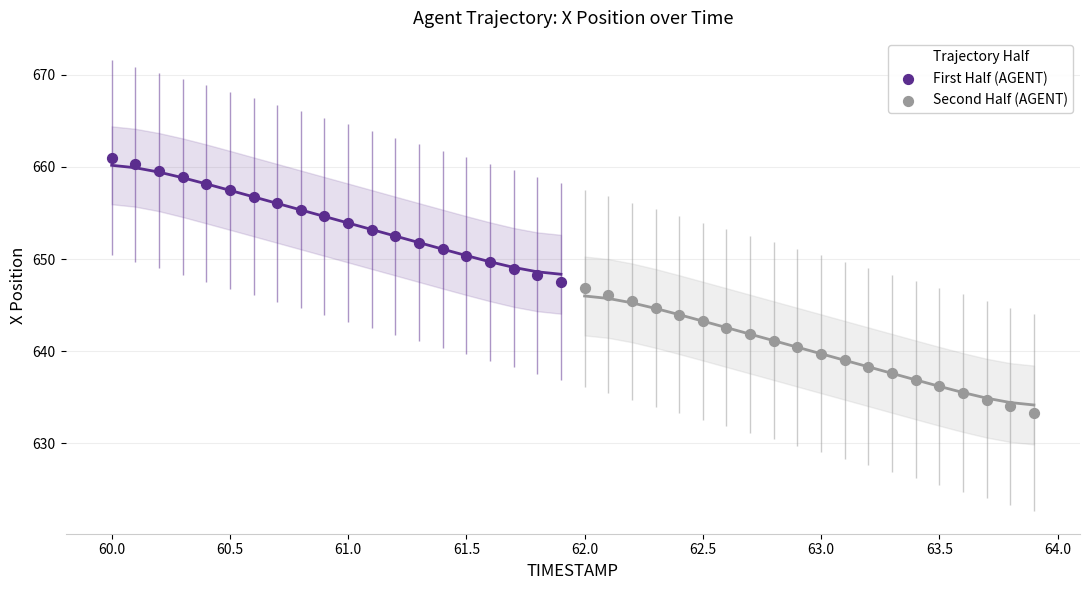

Which series contains the lowest Y value?

Second Half (AGENT)